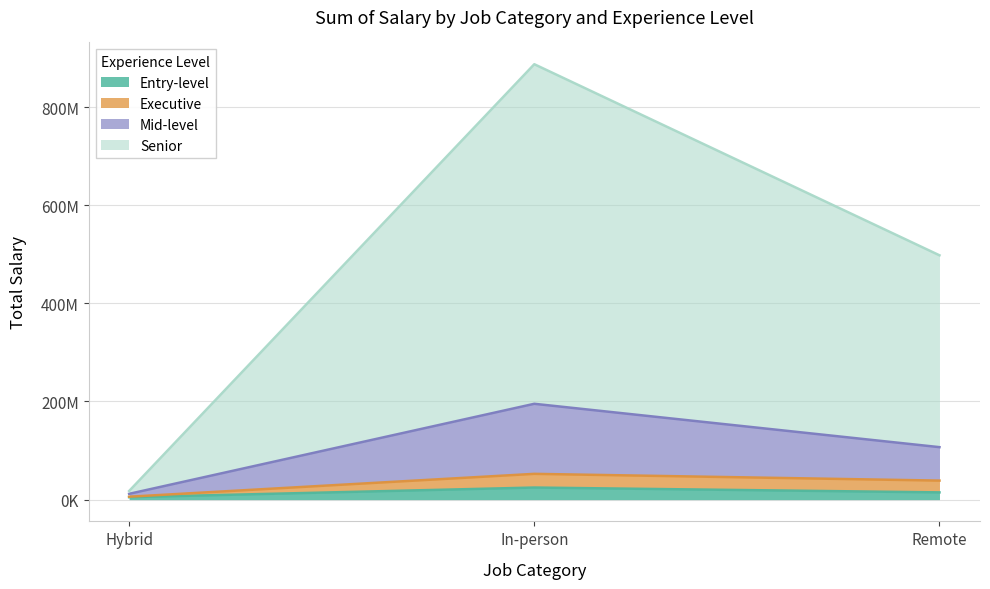

Between Hybrid and Remote, which is larger?

Remote